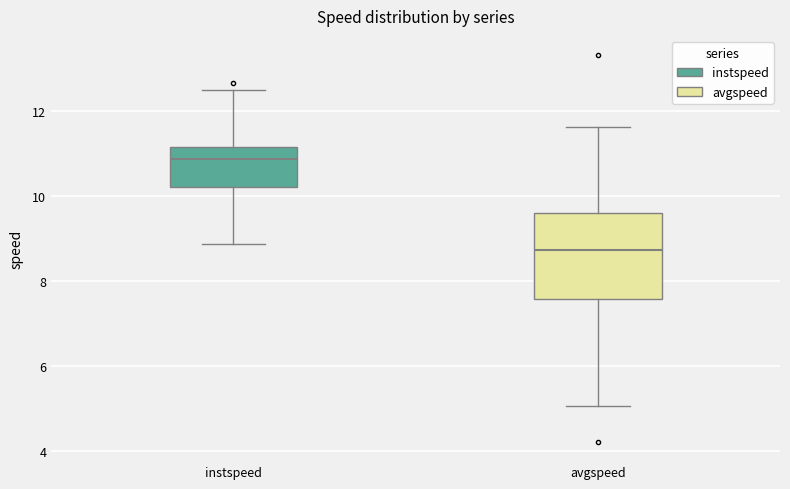

Which box is the tallest, from its lower edge to its upper edge?

avgspeed